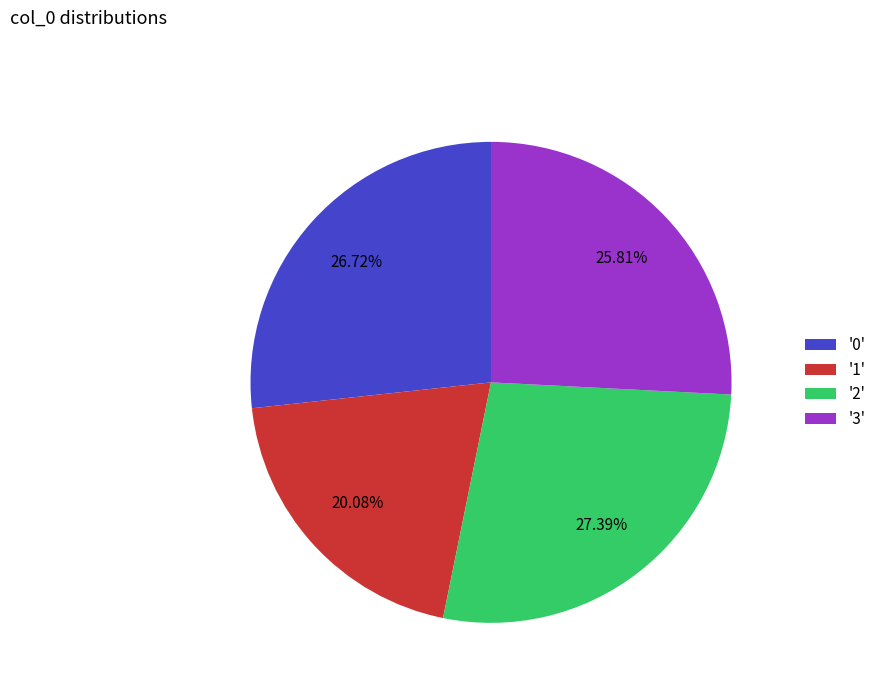

Is there a majority slice in this chart?

No